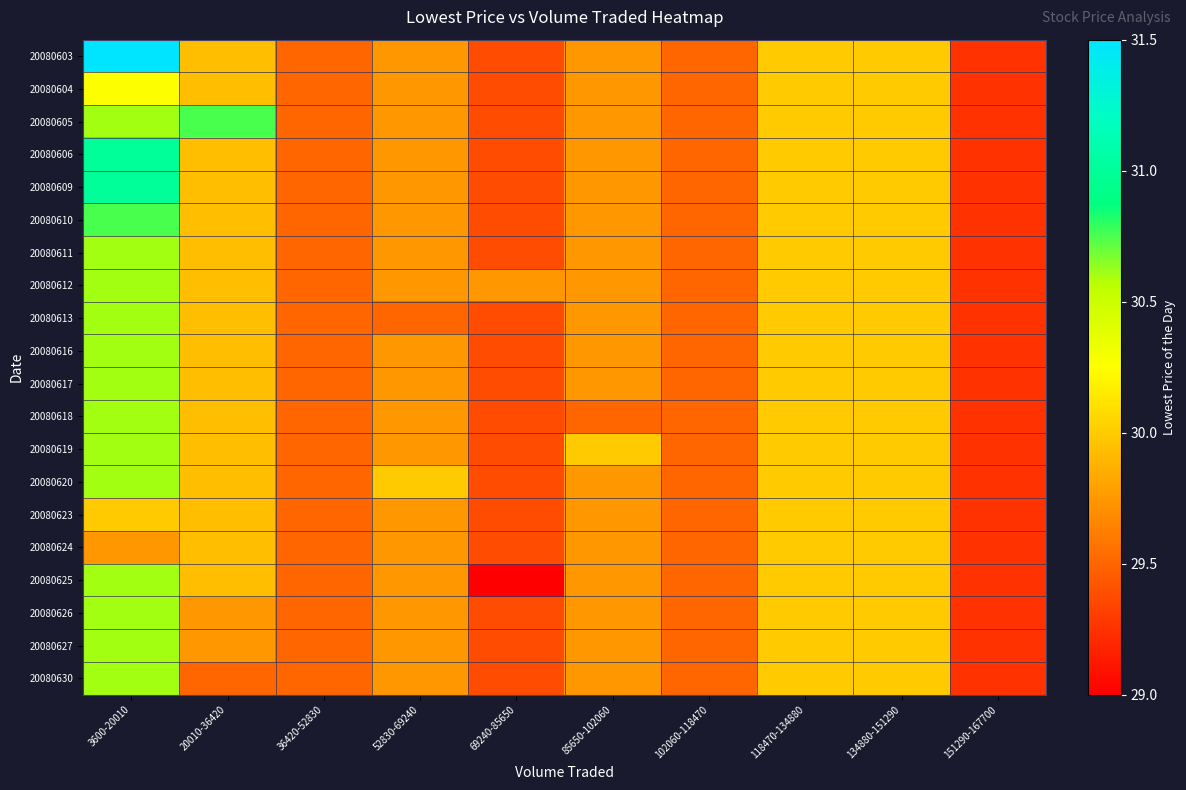

Reading left to right, extract all data points from this chart.

20080603: 3600-20010=31.5	20010-36420=29.9	36420-52830=29.5	52830-69240=29.8	69240-85650=29.4	85650-102060=29.8	102060-118470=29.5	118470-134880=30.0	134880-151290=30.0	151290-167700=29.2
20080604: 3600-20010=30.2	20010-36420=29.9	36420-52830=29.5	52830-69240=29.8	69240-85650=29.4	85650-102060=29.8	102060-118470=29.5	118470-134880=30.0	134880-151290=30.0	151290-167700=29.2
20080605: 3600-20010=30.6	20010-36420=30.8	36420-52830=29.5	52830-69240=29.8	69240-85650=29.4	85650-102060=29.8	102060-118470=29.5	118470-134880=30.0	134880-151290=30.0	151290-167700=29.2
20080606: 3600-20010=31.0	20010-36420=29.9	36420-52830=29.5	52830-69240=29.8	69240-85650=29.4	85650-102060=29.8	102060-118470=29.5	118470-134880=30.0	134880-151290=30.0	151290-167700=29.2
20080609: 3600-20010=31.0	20010-36420=29.9	36420-52830=29.5	52830-69240=29.8	69240-85650=29.4	85650-102060=29.8	102060-118470=29.5	118470-134880=30.0	134880-151290=30.0	151290-167700=29.2
20080610: 3600-20010=30.8	20010-36420=29.9	36420-52830=29.5	52830-69240=29.8	69240-85650=29.4	85650-102060=29.8	102060-118470=29.5	118470-134880=30.0	134880-151290=30.0	151290-167700=29.2
20080611: 3600-20010=30.6	20010-36420=29.9	36420-52830=29.5	52830-69240=29.8	69240-85650=29.4	85650-102060=29.8	102060-118470=29.5	118470-134880=30.0	134880-151290=30.0	151290-167700=29.2
20080612: 3600-20010=30.6	20010-36420=29.9	36420-52830=29.5	52830-69240=29.8	69240-85650=29.8	85650-102060=29.8	102060-118470=29.5	118470-134880=30.0	134880-151290=30.0	151290-167700=29.2
20080613: 3600-20010=30.6	20010-36420=29.9	36420-52830=29.5	52830-69240=29.5	69240-85650=29.4	85650-102060=29.8	102060-118470=29.5	118470-134880=30.0	134880-151290=30.0	151290-167700=29.2
20080616: 3600-20010=30.6	20010-36420=29.9	36420-52830=29.5	52830-69240=29.8	69240-85650=29.4	85650-102060=29.8	102060-118470=29.5	118470-134880=30.0	134880-151290=30.0	151290-167700=29.2
20080617: 3600-20010=30.6	20010-36420=29.9	36420-52830=29.5	52830-69240=29.8	69240-85650=29.4	85650-102060=29.8	102060-118470=29.5	118470-134880=30.0	134880-151290=30.0	151290-167700=29.2
20080618: 3600-20010=30.6	20010-36420=29.9	36420-52830=29.5	52830-69240=29.8	69240-85650=29.4	85650-102060=29.5	102060-118470=29.5	118470-134880=30.0	134880-151290=30.0	151290-167700=29.2
20080619: 3600-20010=30.6	20010-36420=29.9	36420-52830=29.5	52830-69240=29.8	69240-85650=29.4	85650-102060=30.0	102060-118470=29.5	118470-134880=30.0	134880-151290=30.0	151290-167700=29.2
20080620: 3600-20010=30.6	20010-36420=29.9	36420-52830=29.5	52830-69240=30.0	69240-85650=29.4	85650-102060=29.8	102060-118470=29.5	118470-134880=30.0	134880-151290=30.0	151290-167700=29.2
20080623: 3600-20010=30.0	20010-36420=29.9	36420-52830=29.5	52830-69240=29.8	69240-85650=29.4	85650-102060=29.8	102060-118470=29.5	118470-134880=30.0	134880-151290=30.0	151290-167700=29.2
20080624: 3600-20010=29.8	20010-36420=29.9	36420-52830=29.5	52830-69240=29.8	69240-85650=29.4	85650-102060=29.8	102060-118470=29.5	118470-134880=30.0	134880-151290=30.0	151290-167700=29.2
20080625: 3600-20010=30.6	20010-36420=29.9	36420-52830=29.5	52830-69240=29.8	69240-85650=29.0	85650-102060=29.8	102060-118470=29.5	118470-134880=30.0	134880-151290=30.0	151290-167700=29.2
20080626: 3600-20010=30.6	20010-36420=29.8	36420-52830=29.5	52830-69240=29.8	69240-85650=29.4	85650-102060=29.8	102060-118470=29.5	118470-134880=30.0	134880-151290=30.0	151290-167700=29.2
20080627: 3600-20010=30.6	20010-36420=29.8	36420-52830=29.5	52830-69240=29.8	69240-85650=29.4	85650-102060=29.8	102060-118470=29.5	118470-134880=30.0	134880-151290=30.0	151290-167700=29.2
20080630: 3600-20010=30.6	20010-36420=29.5	36420-52830=29.5	52830-69240=29.8	69240-85650=29.4	85650-102060=29.8	102060-118470=29.5	118470-134880=30.0	134880-151290=30.0	151290-167700=29.2